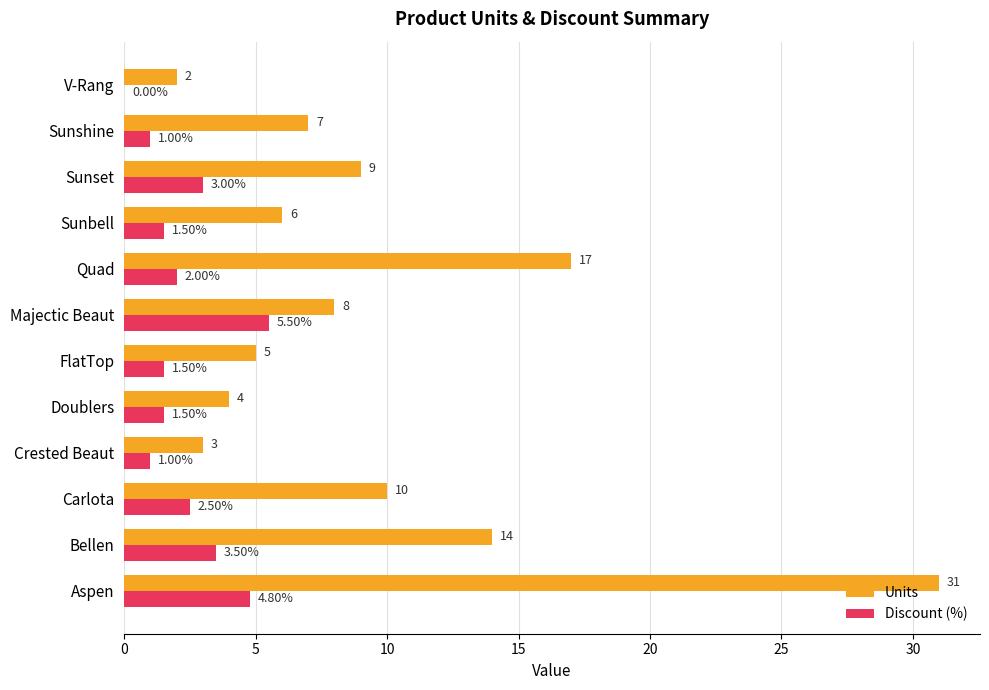

Which series has the largest total across all categories?

Units